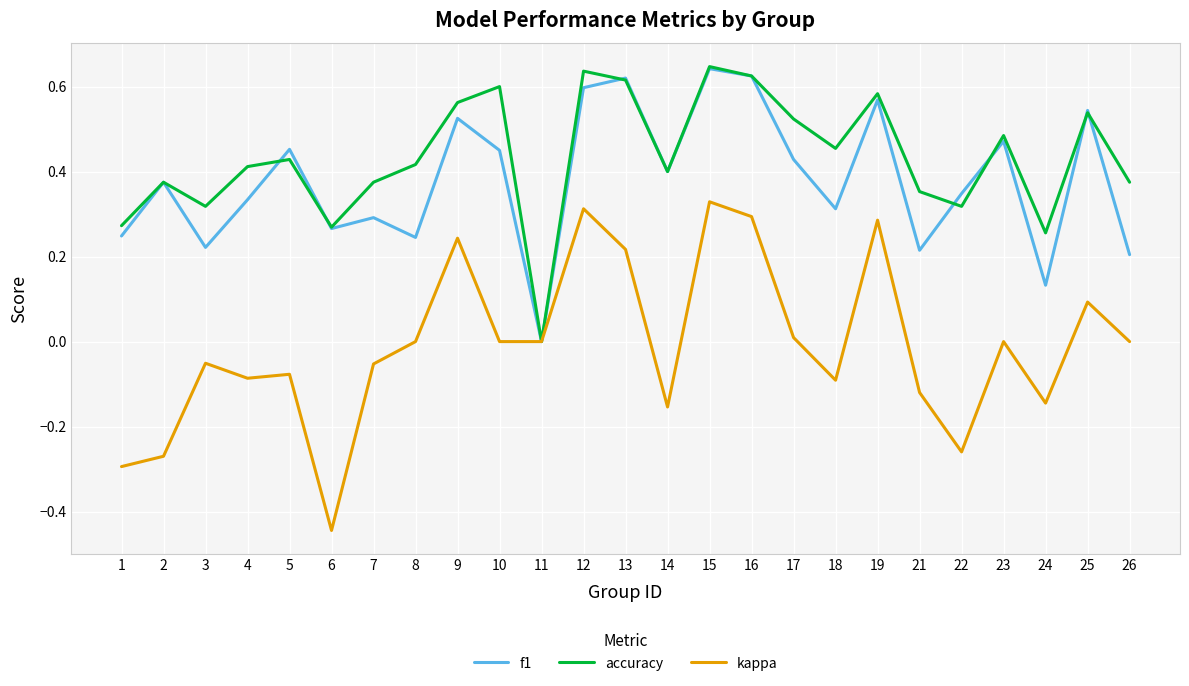

At 8, list the series in order from largest to smallest.

accuracy, f1, kappa